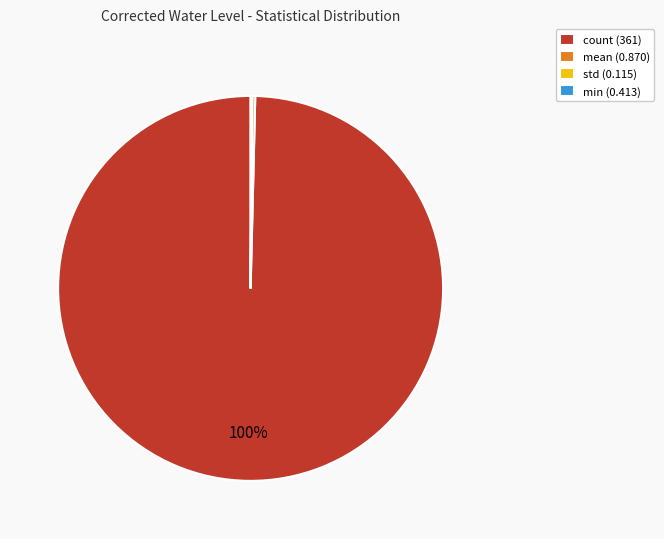

To the nearest percent, what is the average slice percentage?

25%